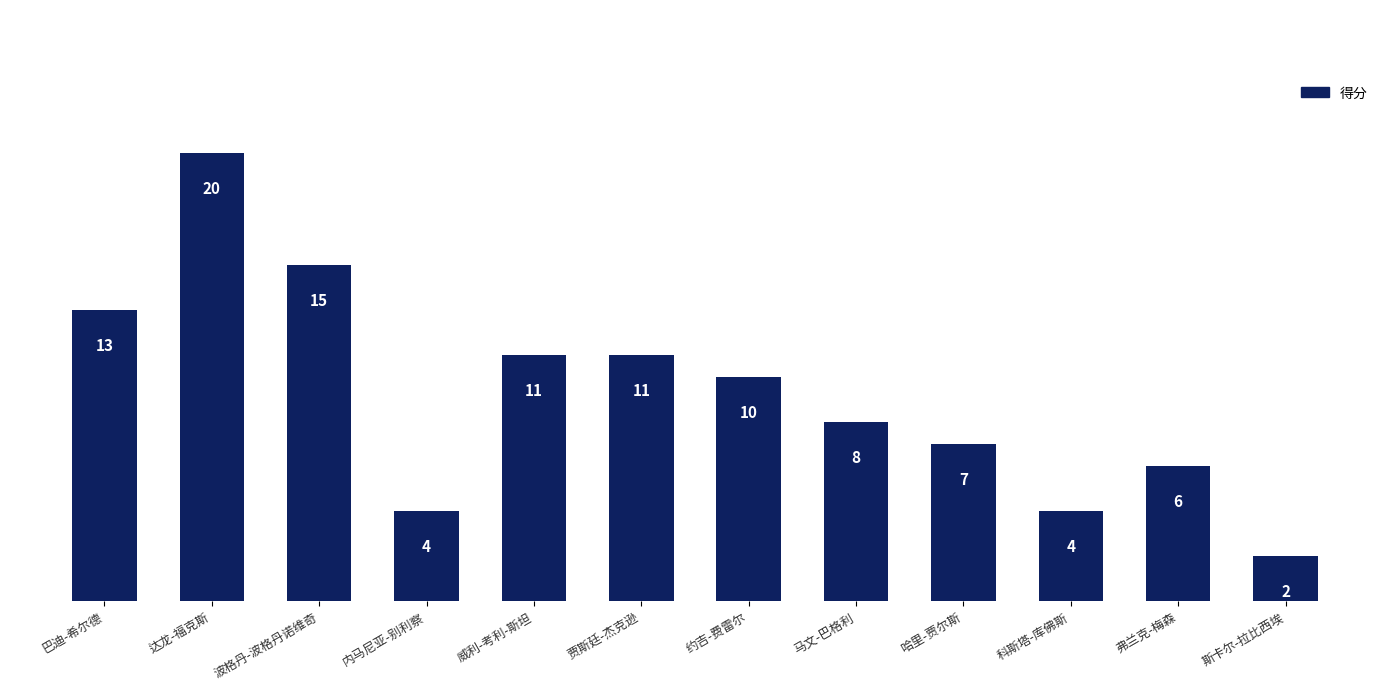

What is the label of the 11th bar from the right?

达龙-福克斯